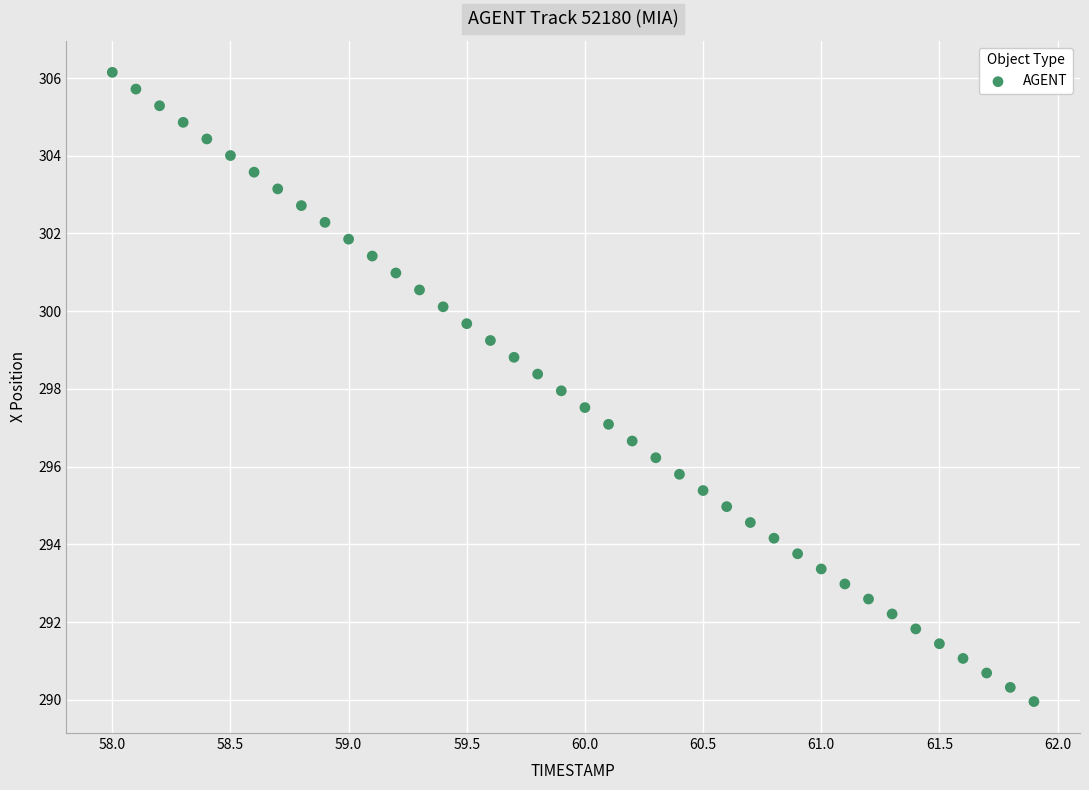

What is the range of X values (max minus min)?

3.9